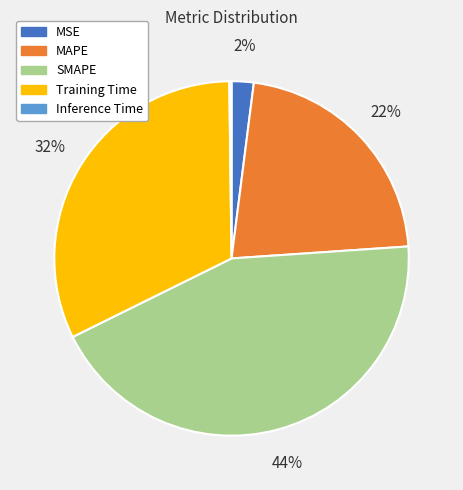

To the nearest percent, what is the difference between the SMAPE and MSE slice percentages?

42%